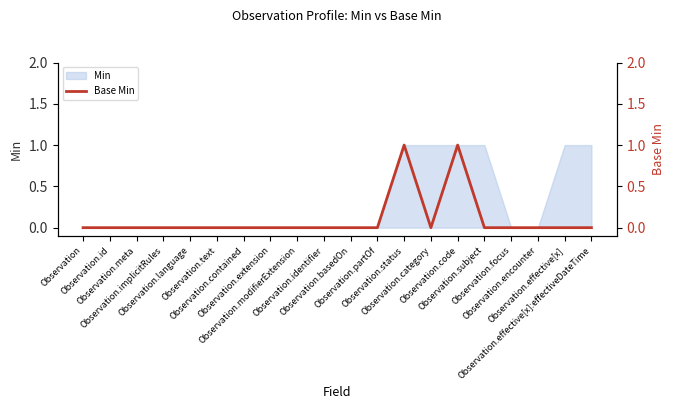

Is it true that the value at Observation.contained is 0?

True